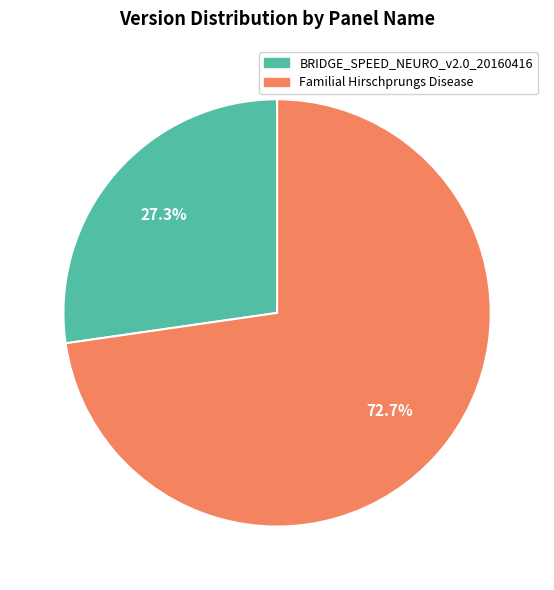

Does Familial Hirschprungs Disease account for over 50% of the chart?

Yes